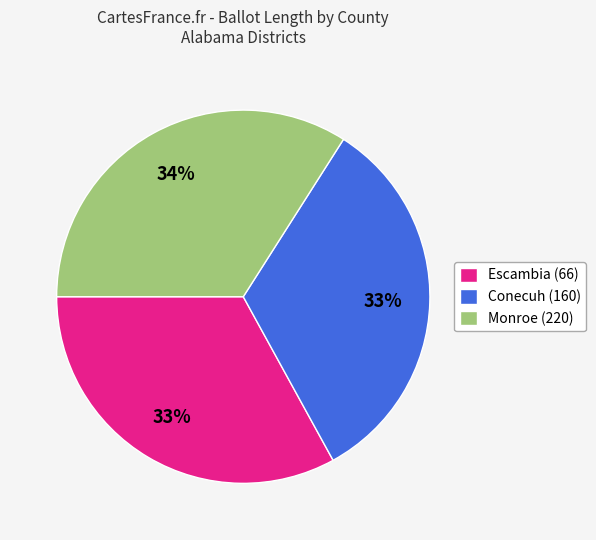

Which slice is the largest?

Monroe (220)